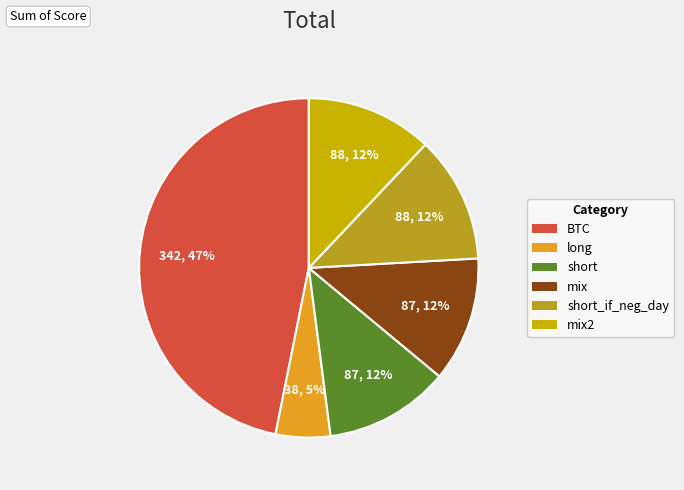

To the nearest percent, what is the difference between the mix2 and long slice percentages?

7%